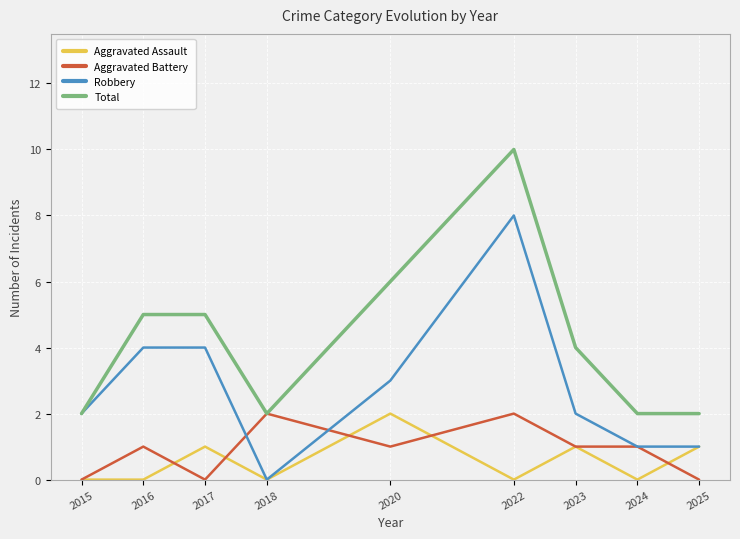

True or false: Robbery has more than 2 points higher than both neighbors.

False